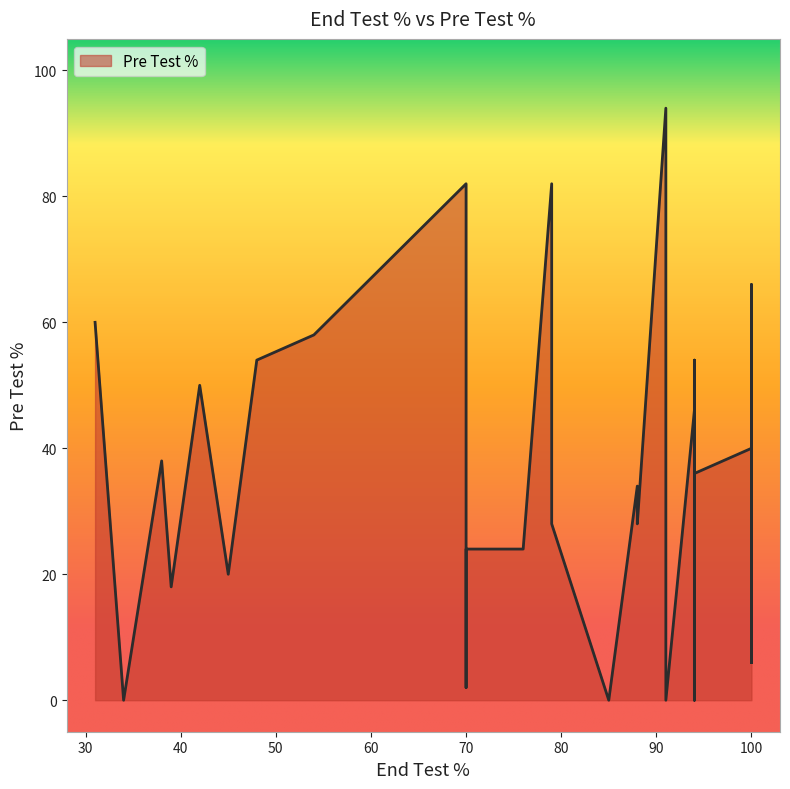

What is the sum of all values?

1454